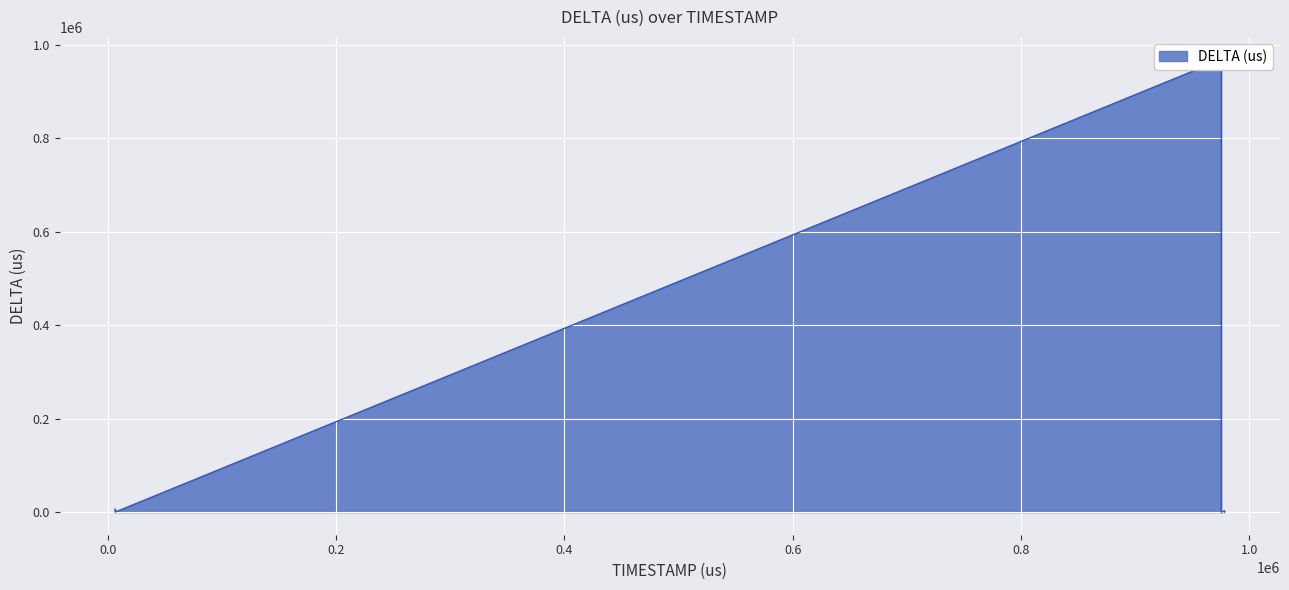

Which label corresponds to the largest value in the chart?

975398